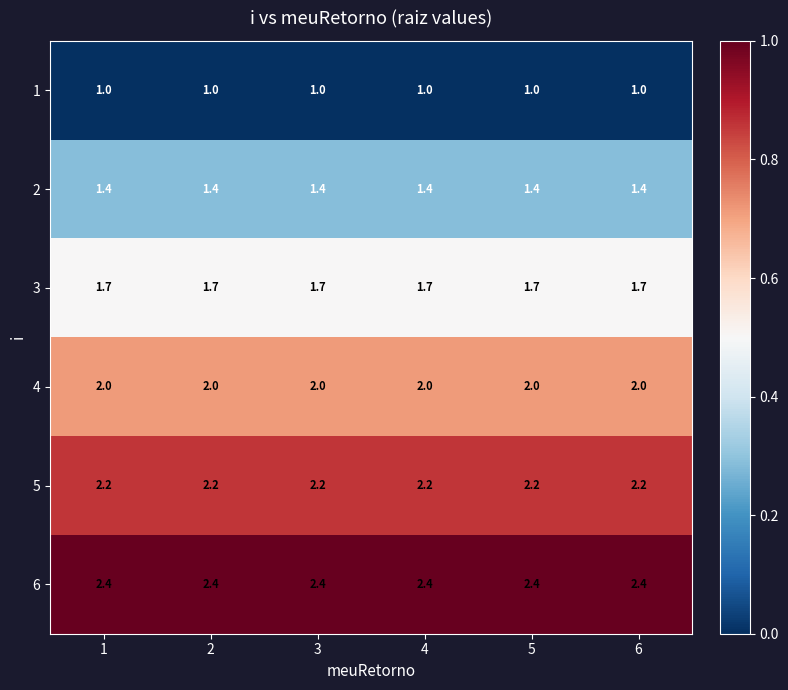

Rank the series at 3 from highest to lowest value.

6, 5, 4, 3, 2, 1